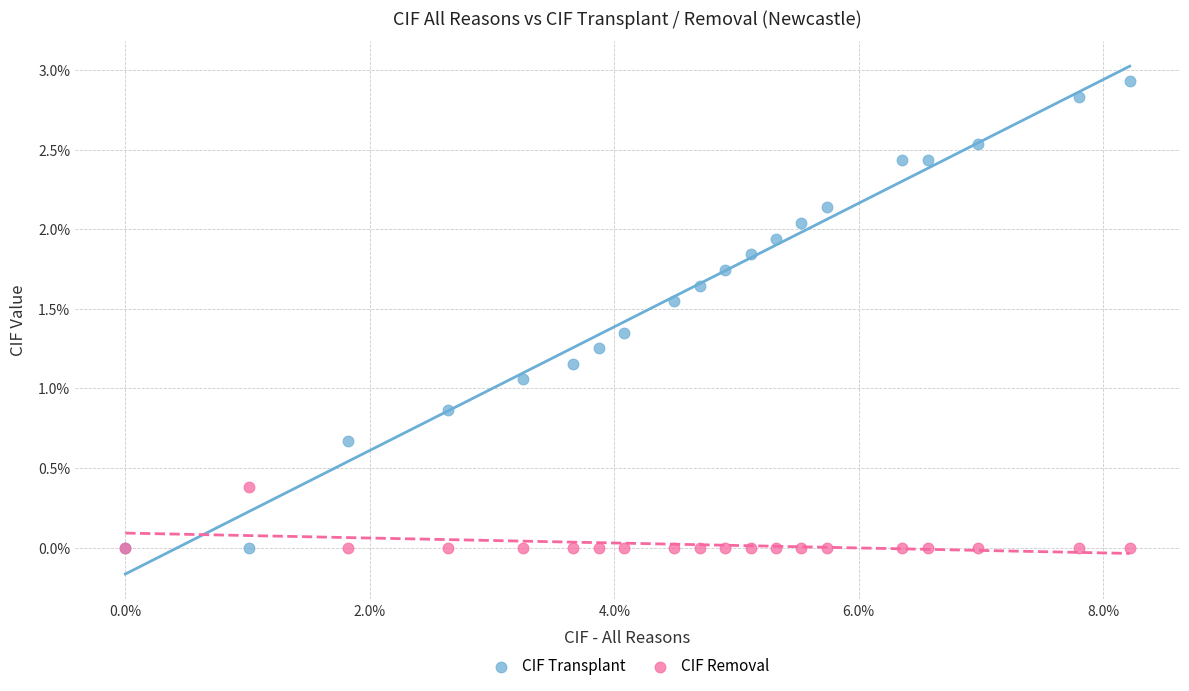

What are all the series names shown in the legend?

CIF Transplant, CIF Removal